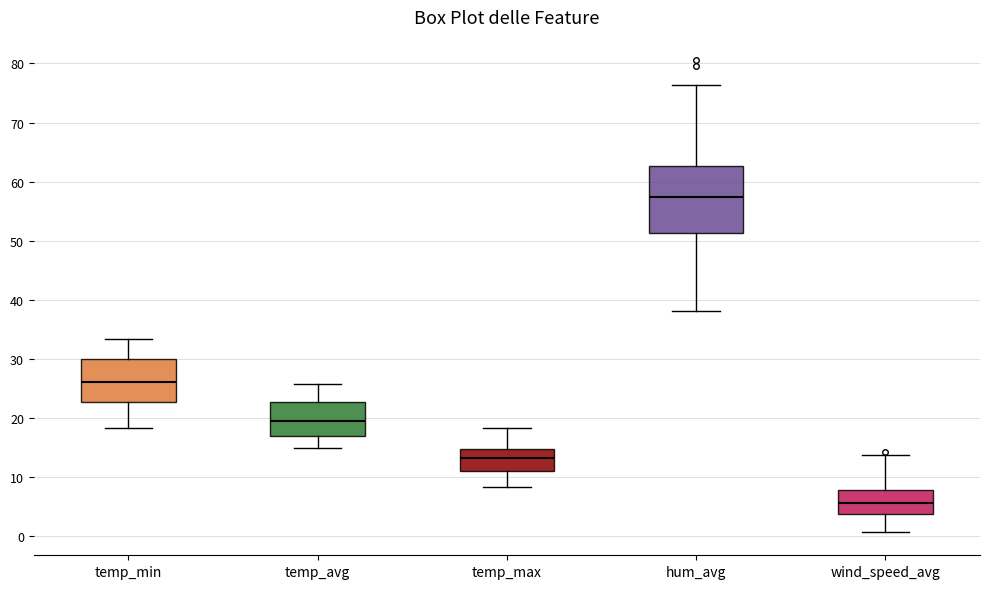

Reading left to right, transcribe this box plot: for each box, give where its median line is, the range the box spans, and where its two whiskers end, as read against the y-axis. The values are not printed on the chart, so give them approximately, as read against the axis.

temp_min: median 26, box 23 to 30, whiskers 18 to 33
temp_avg: median 20, box 17 to 23, whiskers 15 to 26
temp_max: median 13, box 11 to 15, whiskers 8 to 18
hum_avg: median 57, box 51 to 63, whiskers 38 to 76
wind_speed_avg: median 6, box 4 to 8, whiskers 1 to 14